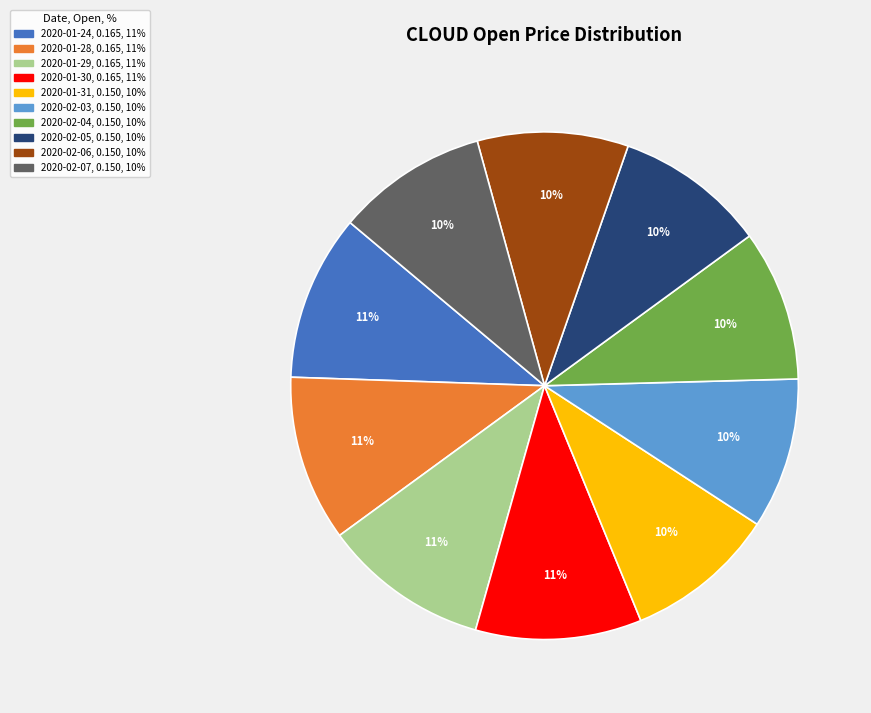

Combined, do 2020-01-30 and 2020-01-29 account for over 50%?

No